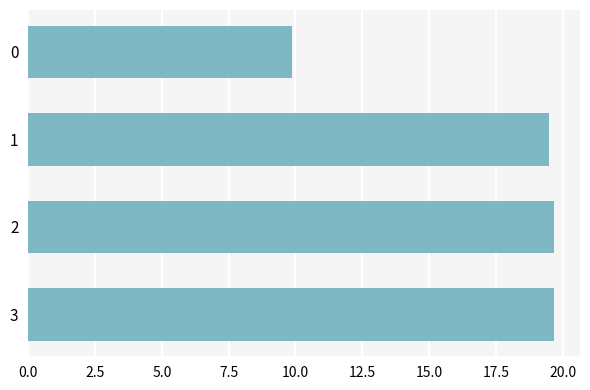

How many values are below 19?

1